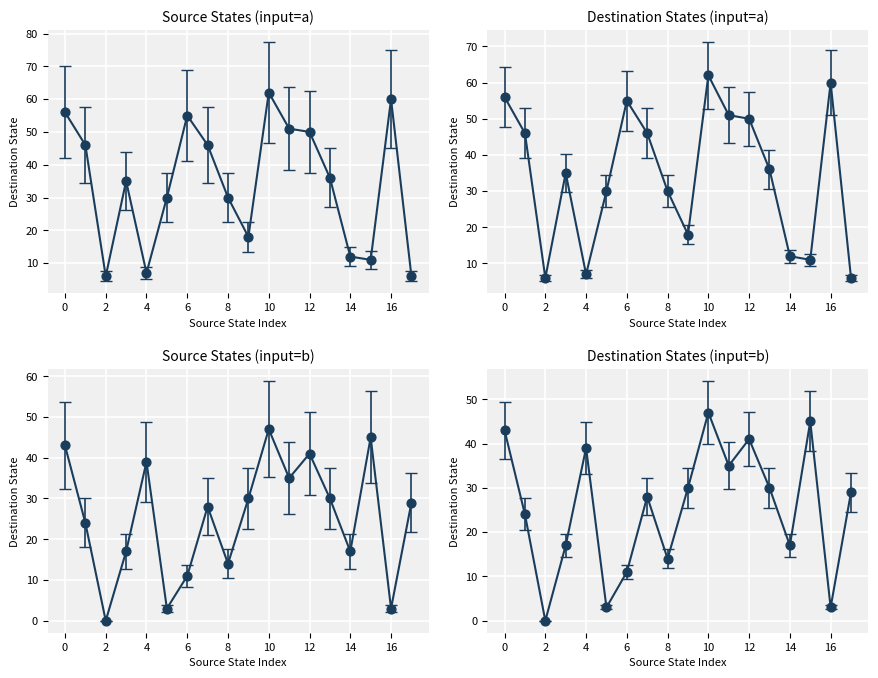

At which category is the sum across all series the highest?

10